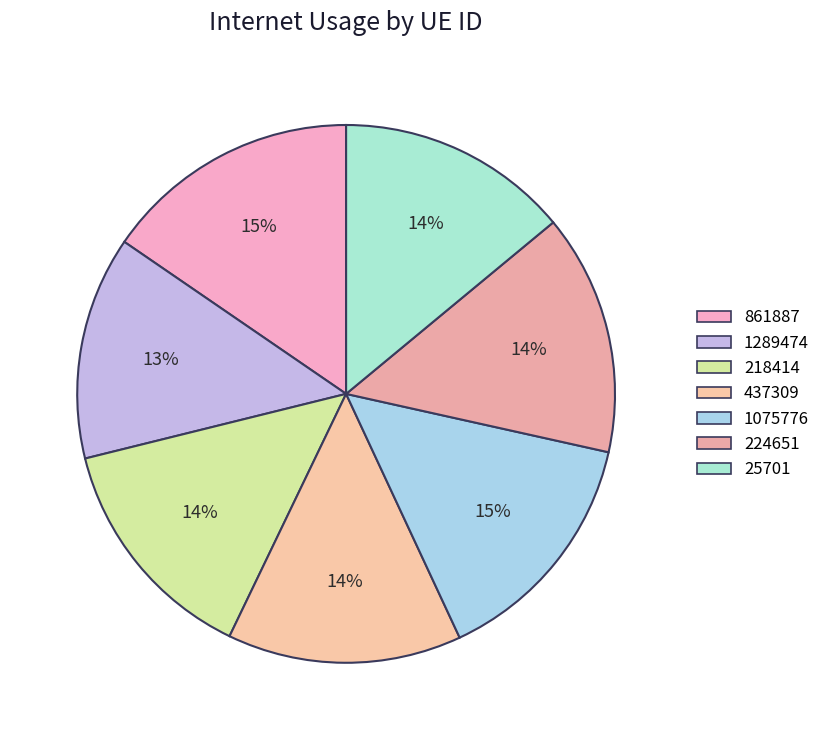

What percentage do 437309 and 1289474 together represent?

27.5%